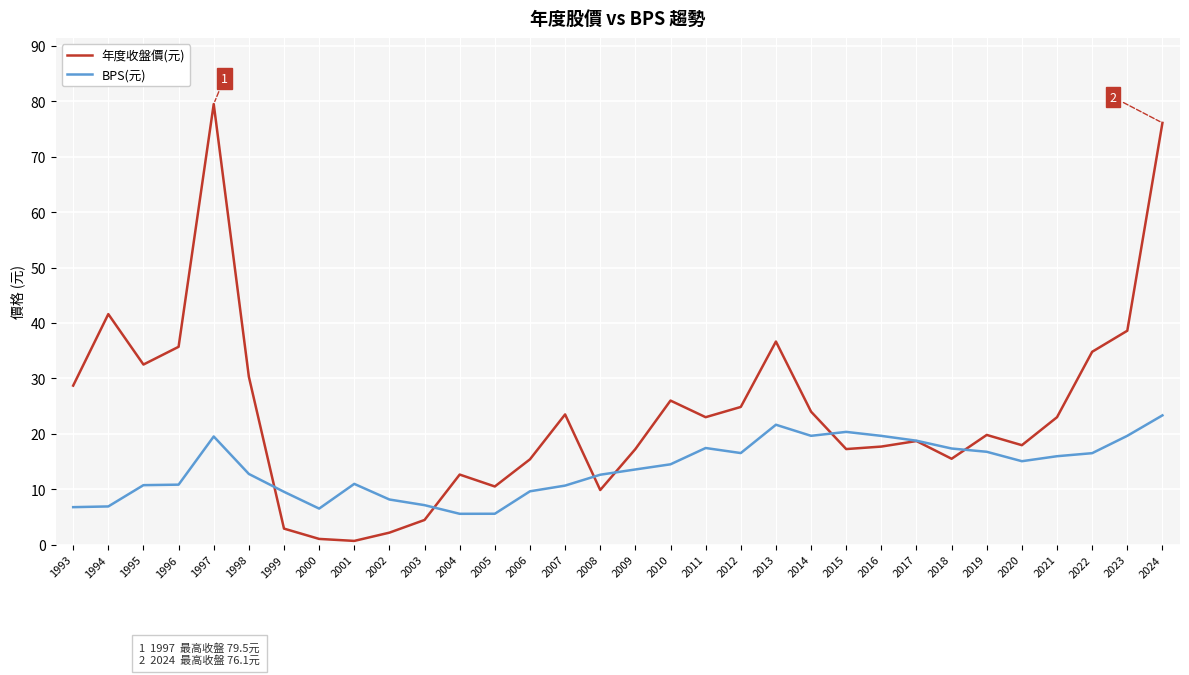

What is the approximate value of 年度收盤價(元) at 2007?

23.5